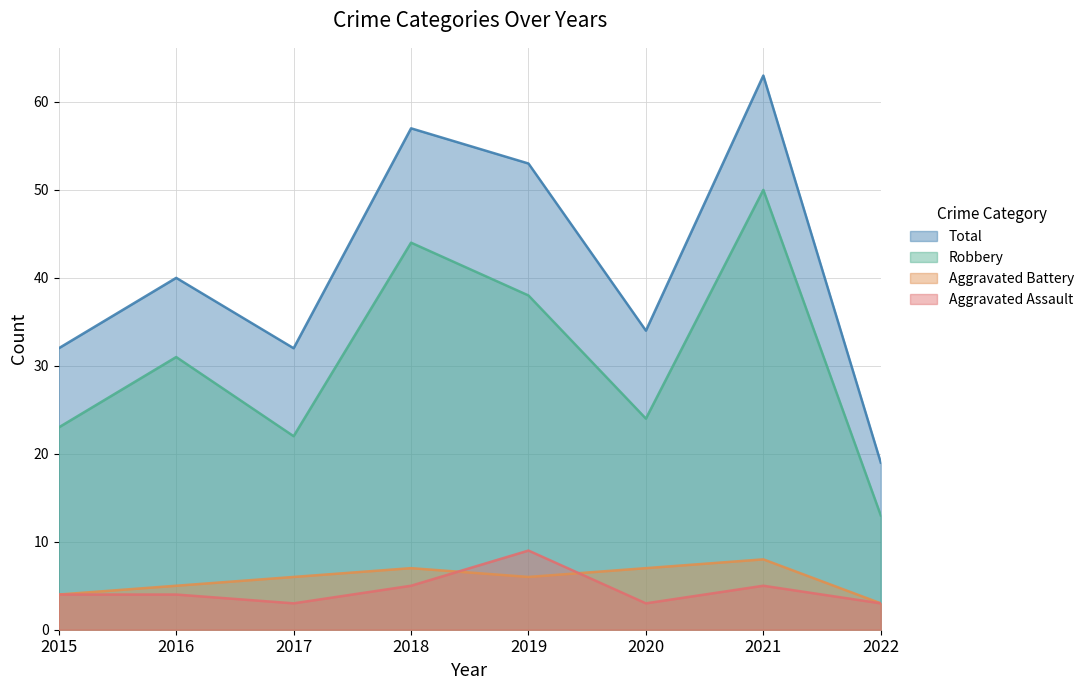

Between 2015 and 2017, which is larger?

2015